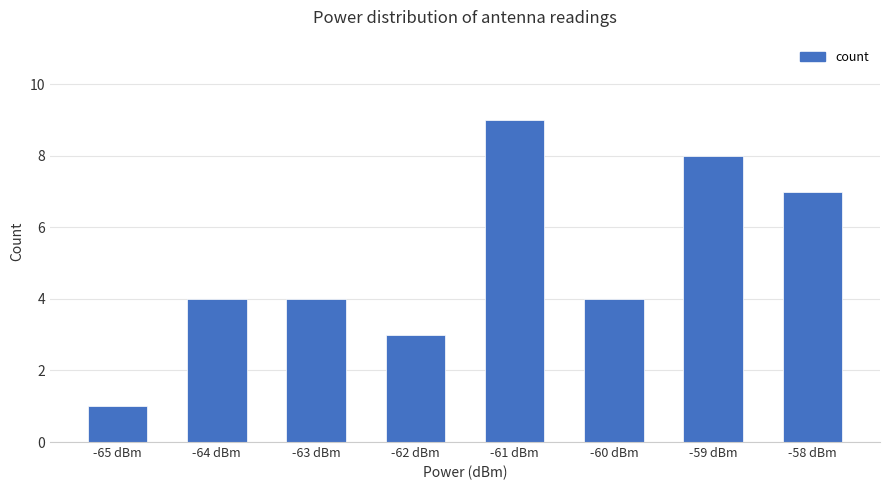

What is the label of the 6th bar from the right?

-63 dBm